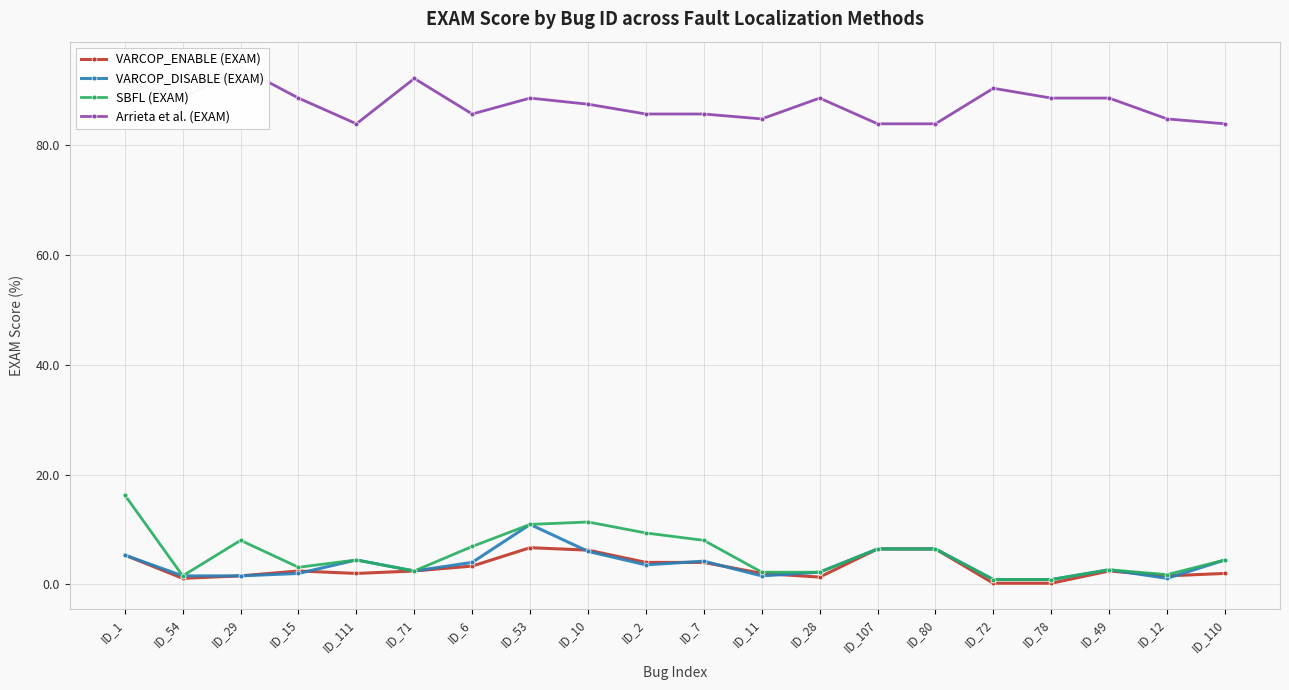

Is the value of VARCOP_ENABLE (EXAM) at ID_71 greater than the value of VARCOP_DISABLE (EXAM) at ID_28?

Yes